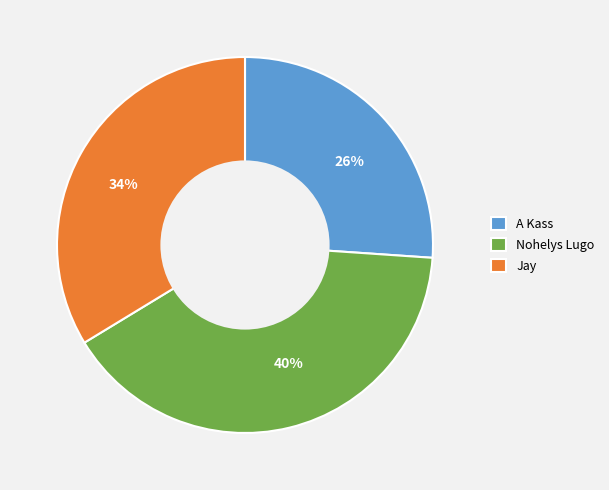

Rank the categories by value from highest to lowest.

Nohelys Lugo, Jay, A Kass